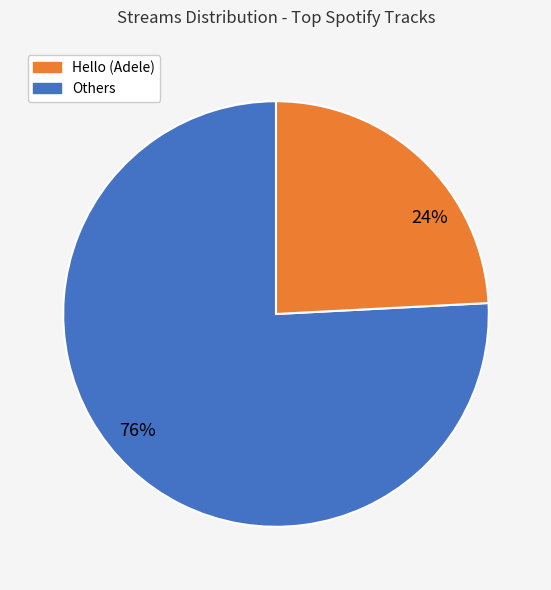

To the nearest percent, what is the average slice percentage?

50%